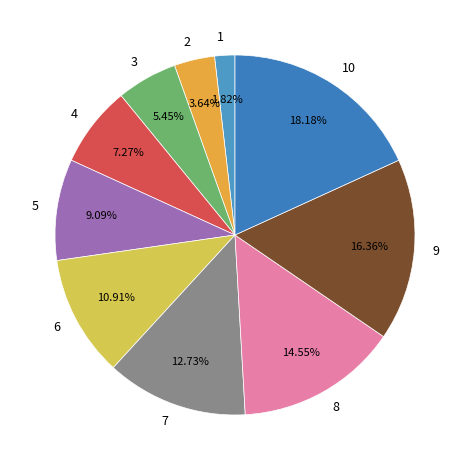

To the nearest percent, what portion does 6 represent?

11%